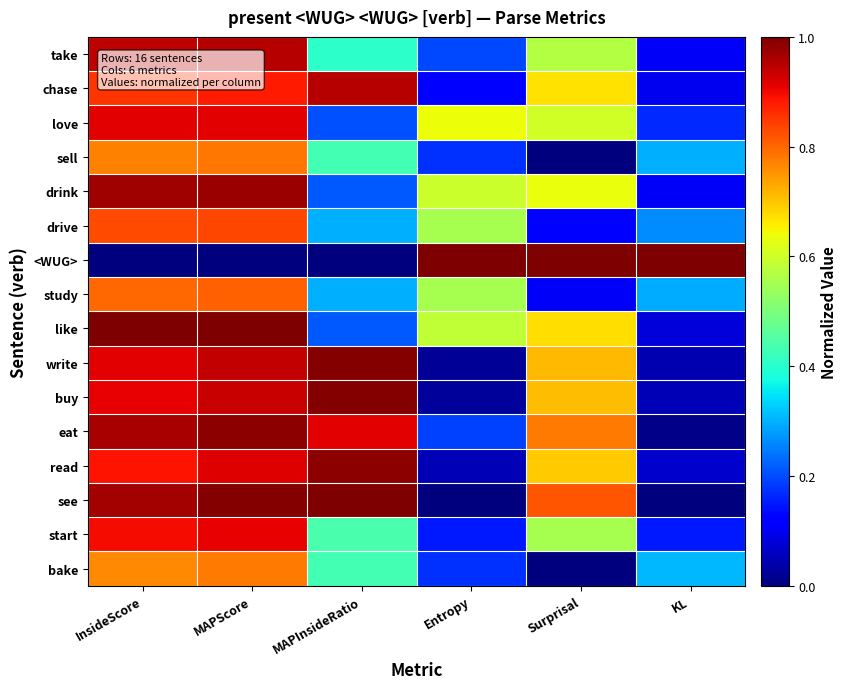

Reading left to right, extract all data points from this chart.

take: InsideScore=0.9	MAPScore=1.0	MAPInsideRatio=0.4	Entropy=0.2	Surprisal=0.6	KL=0.1
chase: InsideScore=0.9	MAPScore=0.9	MAPInsideRatio=1.0	Entropy=0.1	Surprisal=0.7	KL=0.1
love: InsideScore=0.9	MAPScore=0.9	MAPInsideRatio=0.2	Entropy=0.6	Surprisal=0.6	KL=0.2
sell: InsideScore=0.8	MAPScore=0.8	MAPInsideRatio=0.4	Entropy=0.2	Surprisal=0.0	KL=0.3
drink: InsideScore=1.0	MAPScore=1.0	MAPInsideRatio=0.2	Entropy=0.6	Surprisal=0.6	KL=0.1
drive: InsideScore=0.8	MAPScore=0.8	MAPInsideRatio=0.3	Entropy=0.6	Surprisal=0.1	KL=0.3
<WUG>: InsideScore=0.0	MAPScore=0.0	MAPInsideRatio=0.0	Entropy=1.0	Surprisal=1.0	KL=1.0
study: InsideScore=0.8	MAPScore=0.8	MAPInsideRatio=0.3	Entropy=0.6	Surprisal=0.1	KL=0.3
like: InsideScore=1.0	MAPScore=1.0	MAPInsideRatio=0.2	Entropy=0.6	Surprisal=0.7	KL=0.1
write: InsideScore=0.9	MAPScore=0.9	MAPInsideRatio=1.0	Entropy=0.0	Surprisal=0.7	KL=0.0
buy: InsideScore=0.9	MAPScore=0.9	MAPInsideRatio=1.0	Entropy=0.0	Surprisal=0.7	KL=0.0
eat: InsideScore=1.0	MAPScore=1.0	MAPInsideRatio=0.9	Entropy=0.2	Surprisal=0.8	KL=0.0
read: InsideScore=0.9	MAPScore=0.9	MAPInsideRatio=1.0	Entropy=0.0	Surprisal=0.7	KL=0.1
see: InsideScore=1.0	MAPScore=1.0	MAPInsideRatio=1.0	Entropy=0.0	Surprisal=0.8	KL=0.0
start: InsideScore=0.9	MAPScore=0.9	MAPInsideRatio=0.4	Entropy=0.2	Surprisal=0.6	KL=0.2
bake: InsideScore=0.8	MAPScore=0.8	MAPInsideRatio=0.4	Entropy=0.2	Surprisal=0.0	KL=0.3